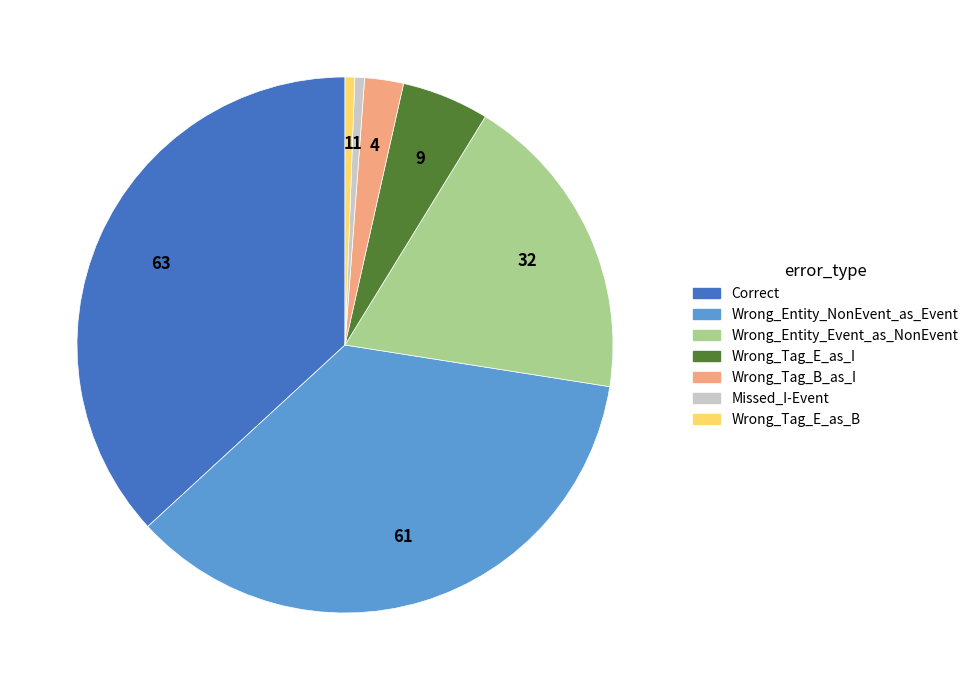

Is the sum of Missed_I-Event and Wrong_Tag_E_as_B greater than half?

No